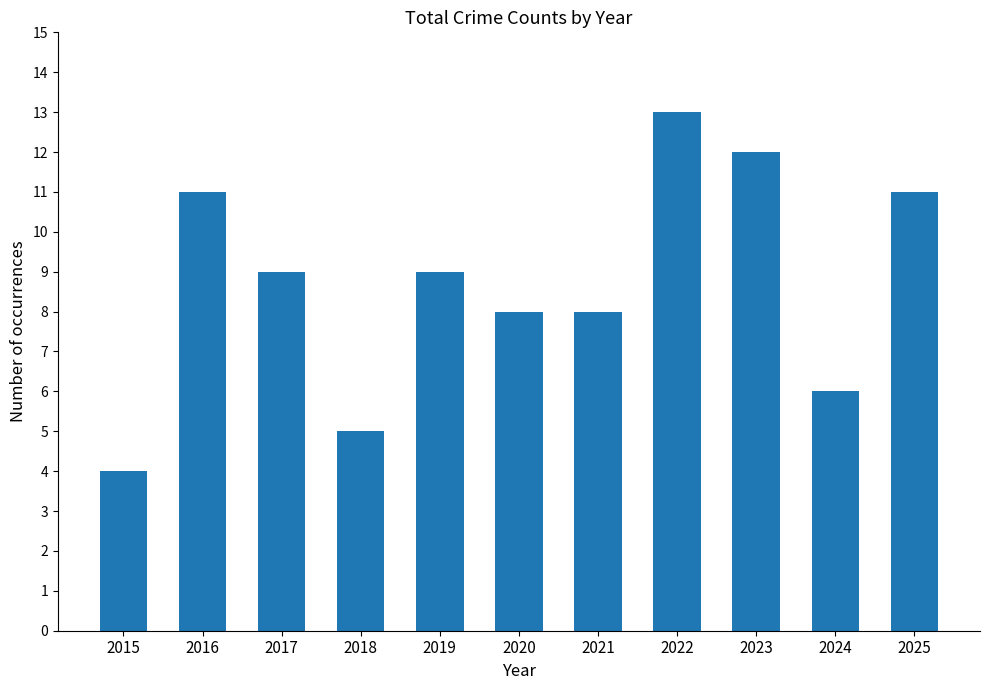

Reading left to right, transcribe all the data shown in this chart.

2015=4	2016=11	2017=9	2018=5	2019=9	2020=8	2021=8	2022=13	2023=12	2024=6	2025=11